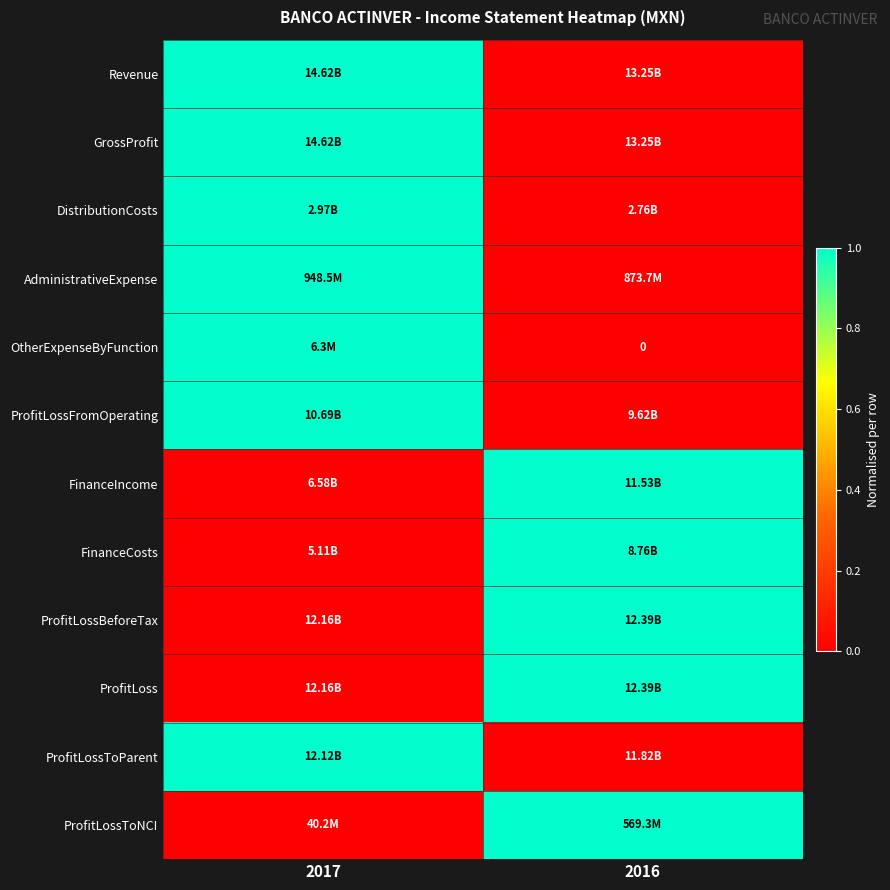

Which label corresponds to the smallest value in the chart?

2016